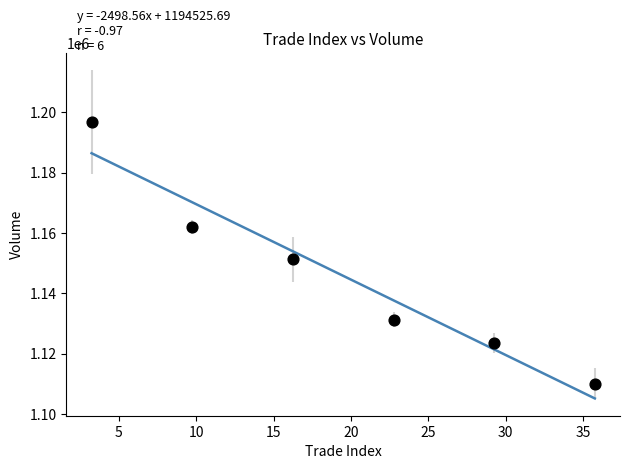

What Y value in the scatter plot is closest to 1153436?

1151336.0